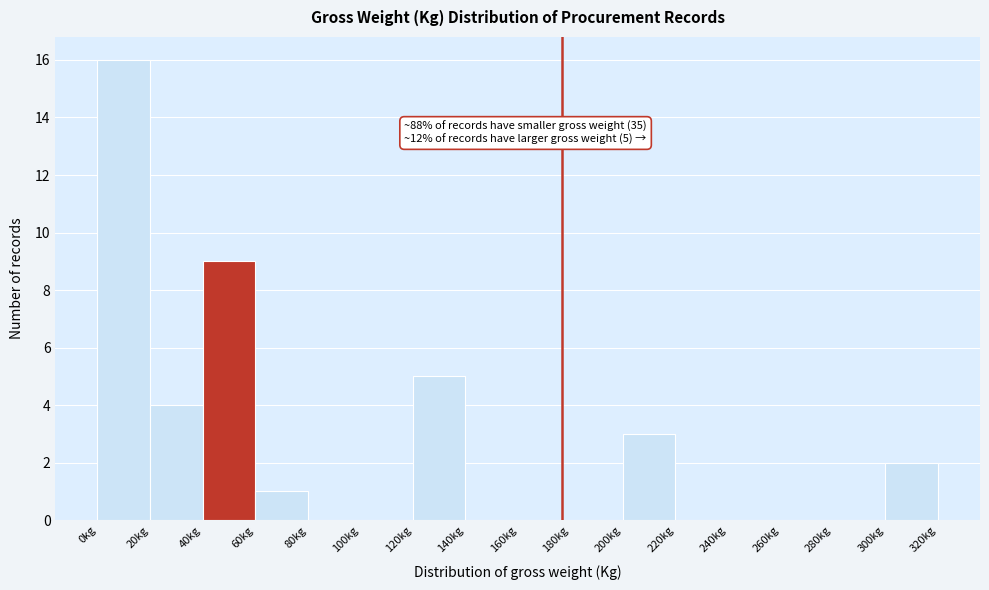

Which range on the x-axis has the tallest bar?

0 to 20